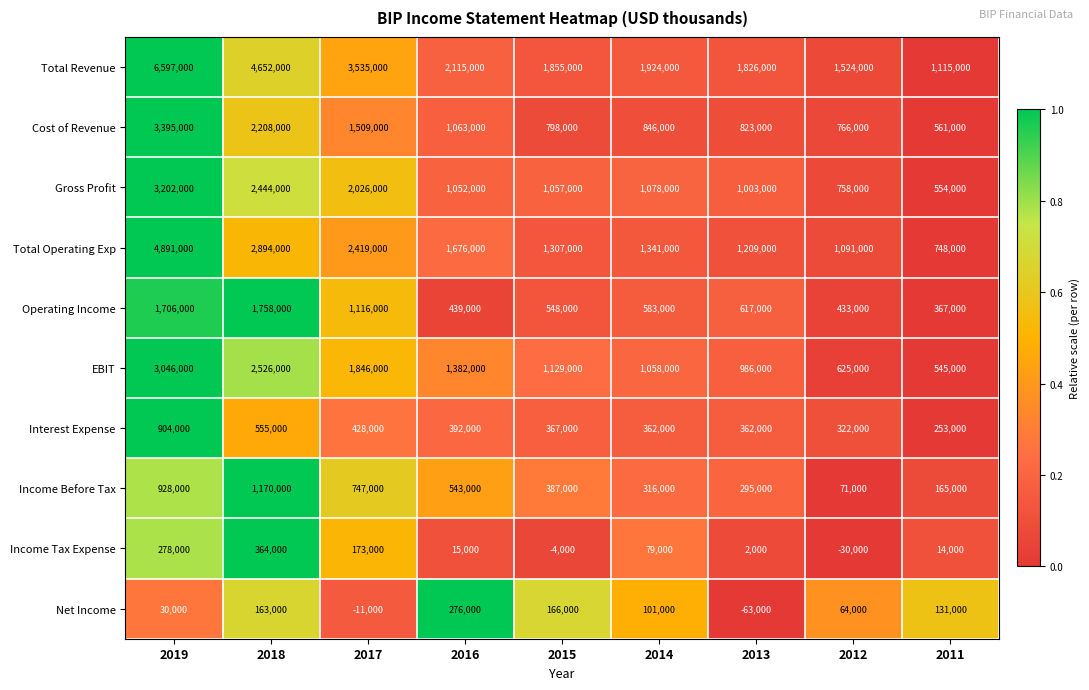

True or false: Operating Income has a value of 118838 at 2014.

False